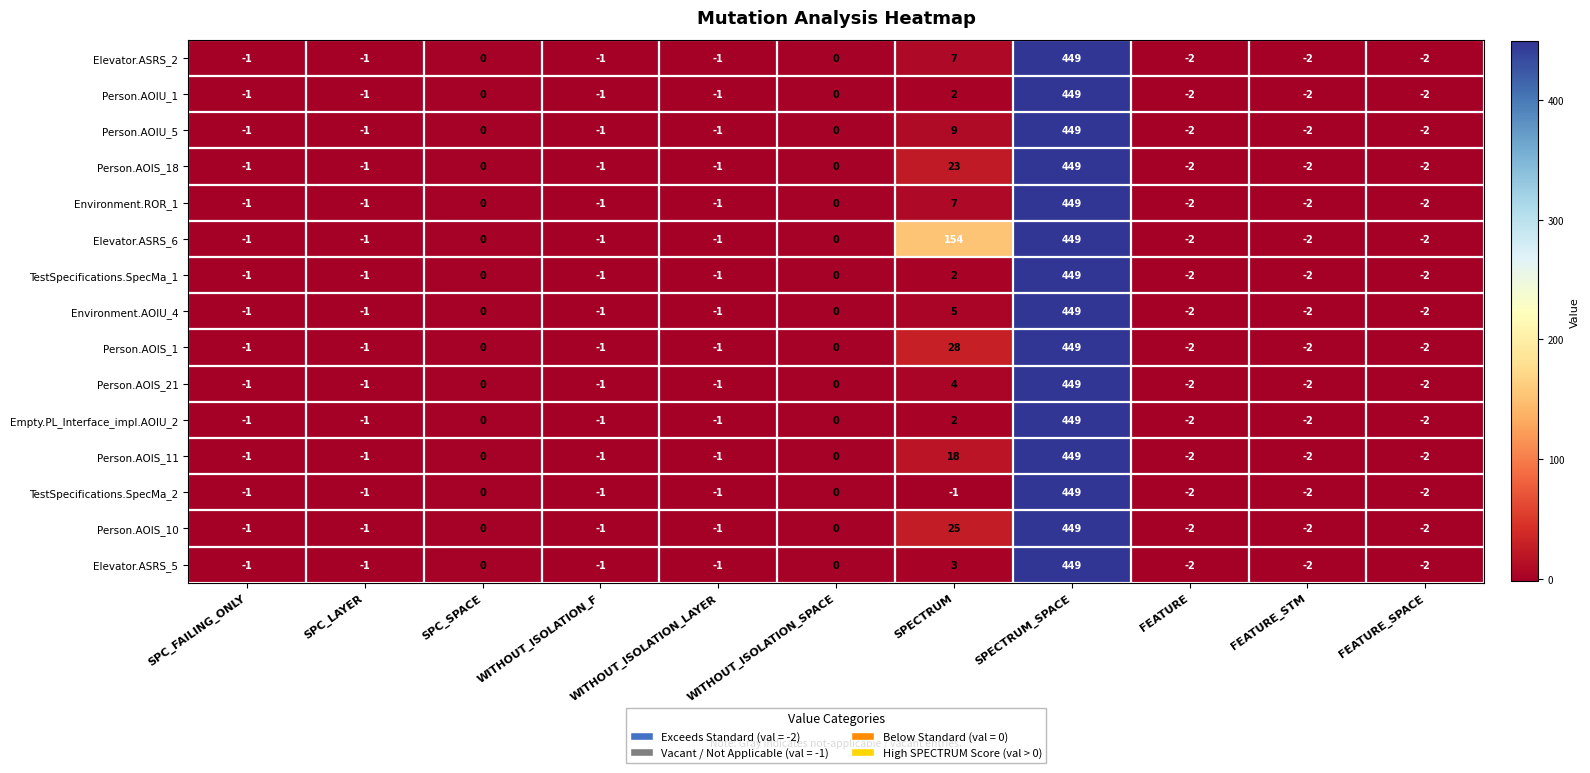

Which series has the largest total across all categories?

Elevator.ASRS_6